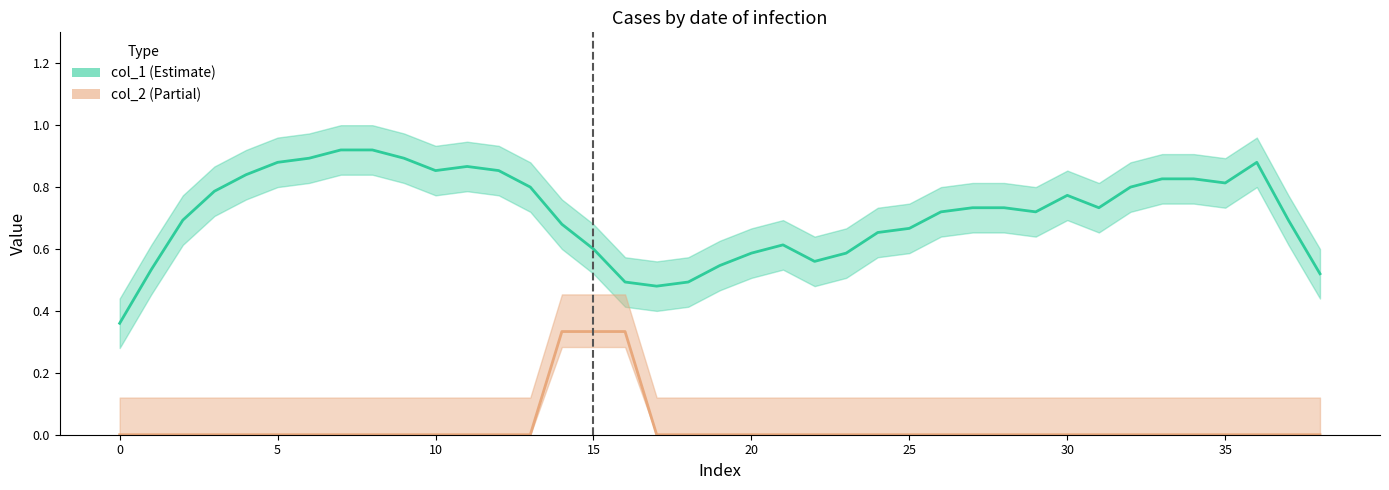

What are all the series names shown in the legend?

col_1, col_2